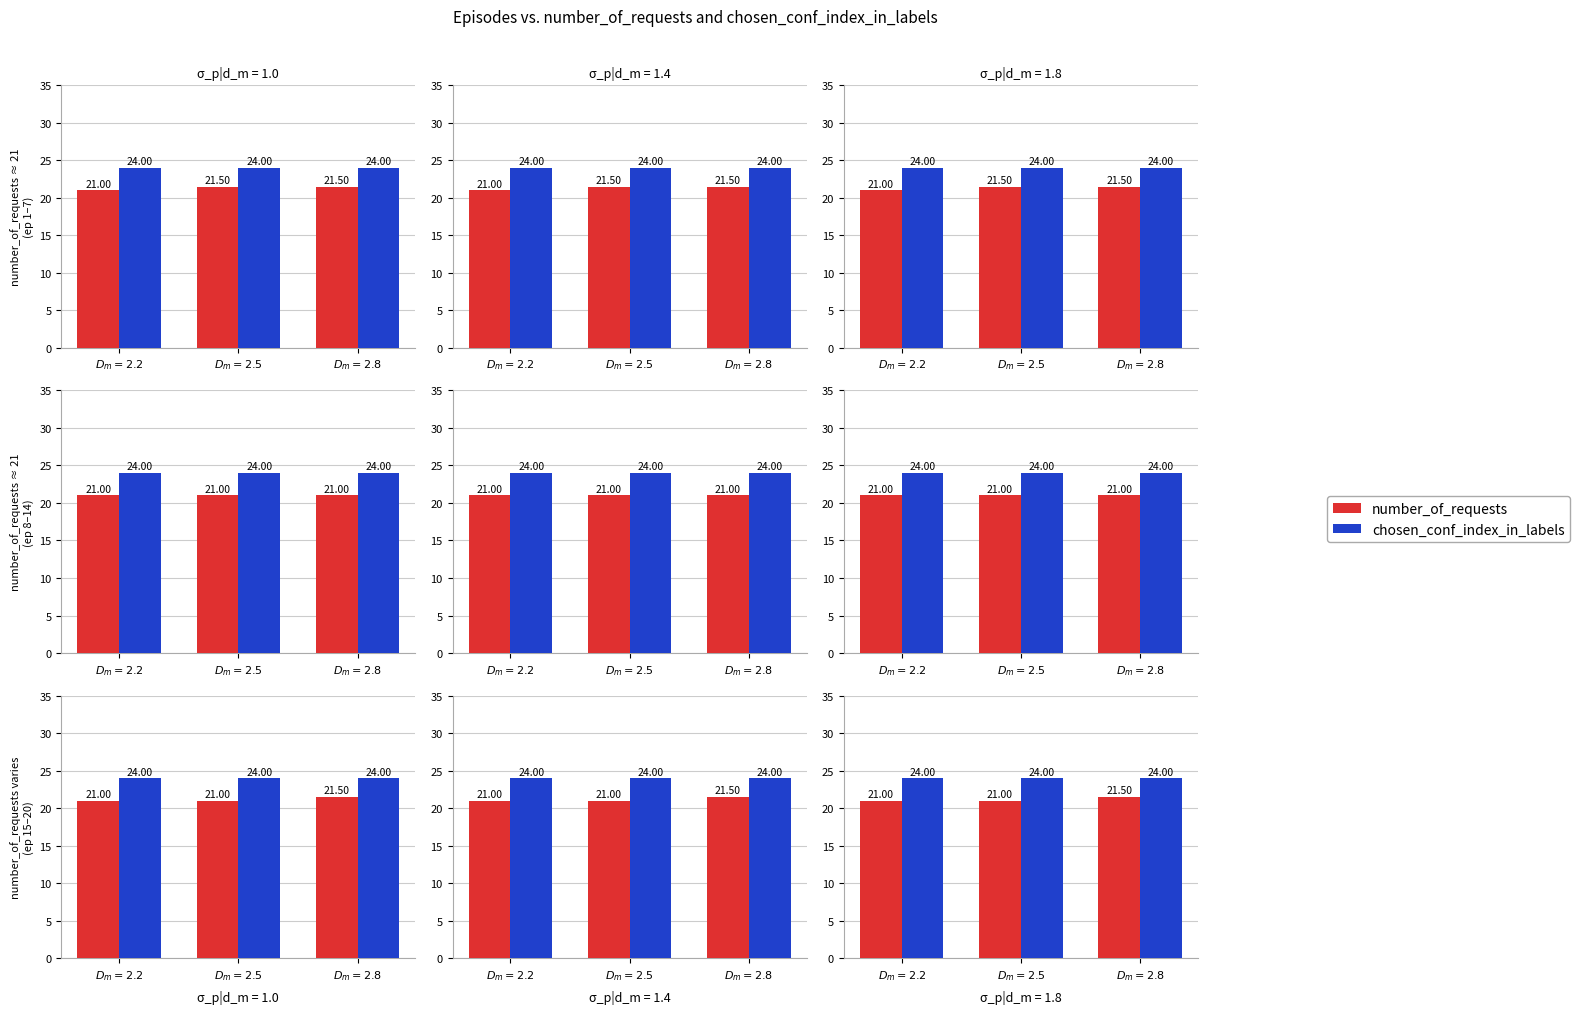

How many distinct data groups are displayed?

2